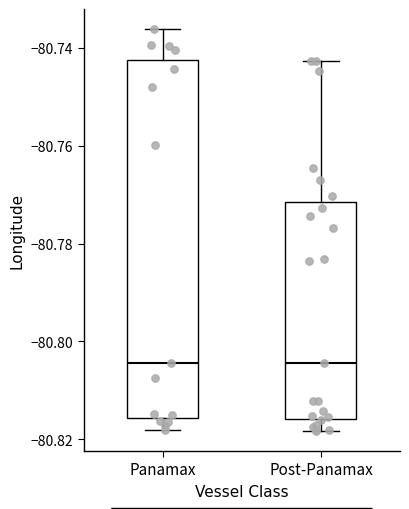

Which box is the tallest, from its lower edge to its upper edge?

Panamax